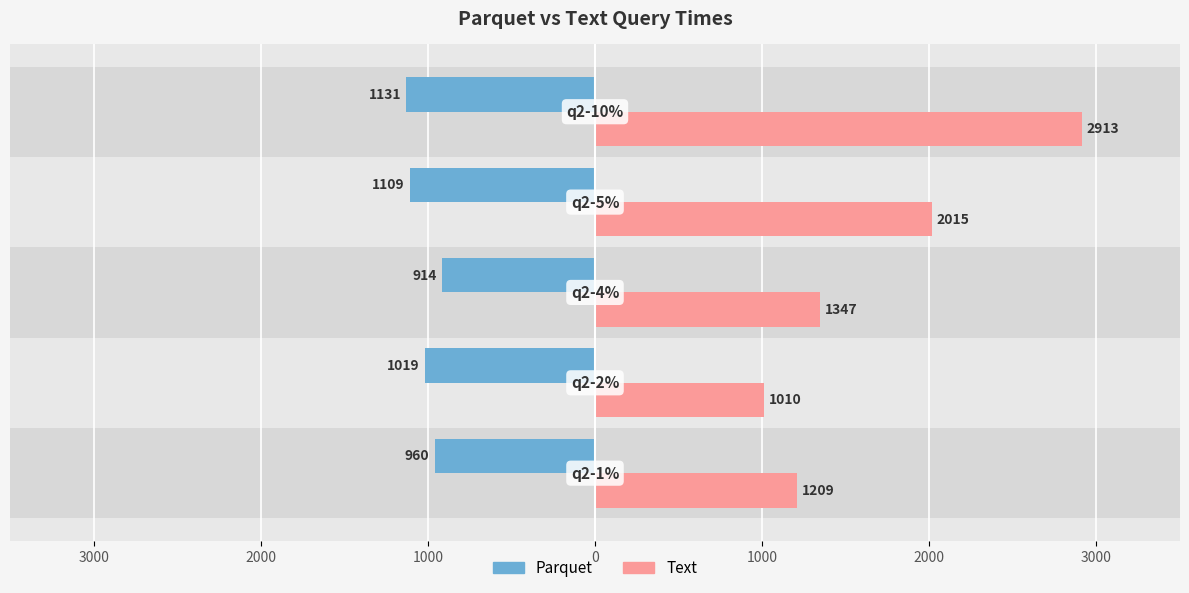

List the series in order of their peak value, lowest first.

Parquet, Text